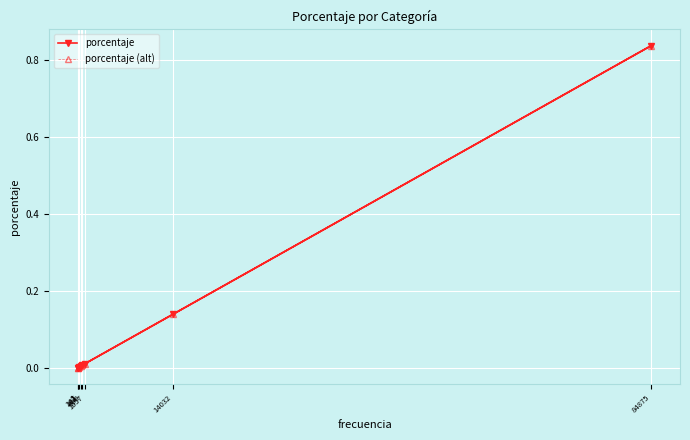

True or false: porcentaje and porcentaje (alt) cross at least once.

False